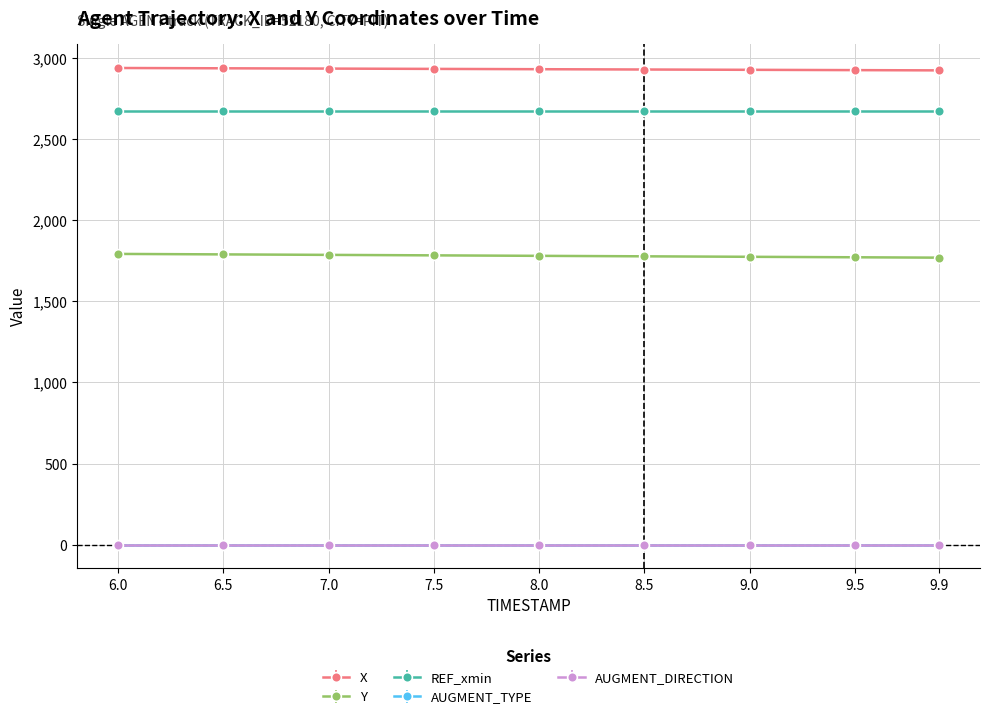

Where does the X series first go above 2932?

6.0